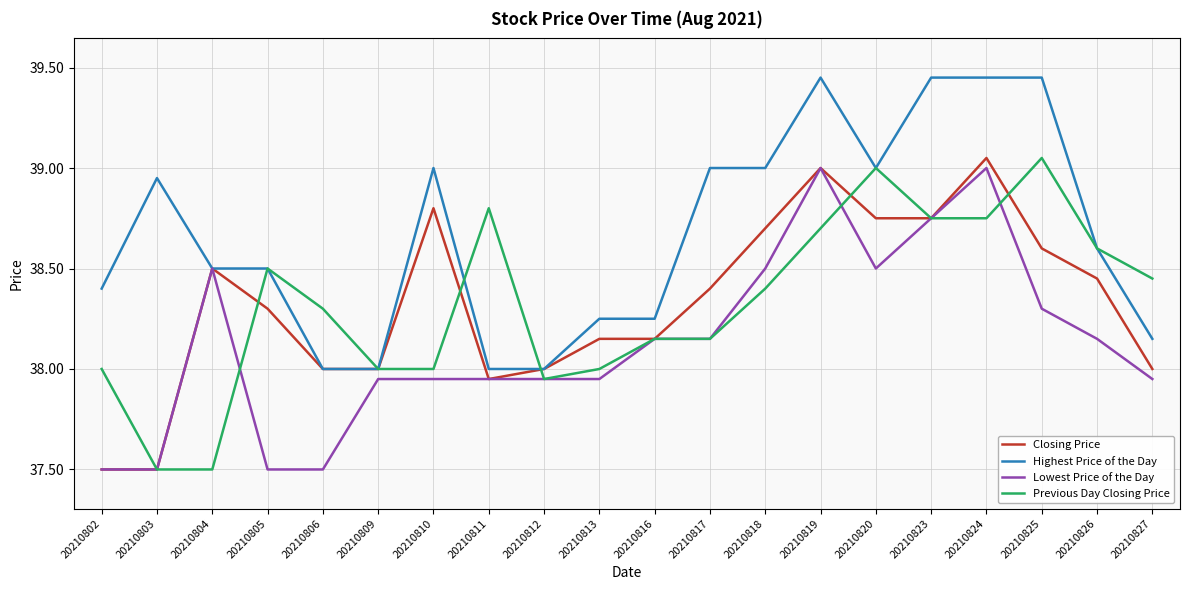

At which label does Previous Day Closing Price reach its peak?

20210825